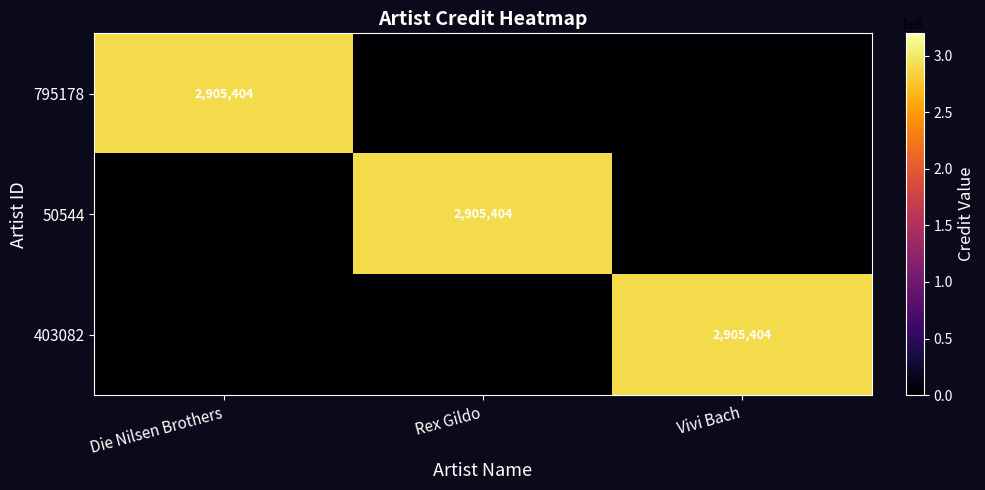

Which category has the highest value across all series?

Die Nilsen Brothers